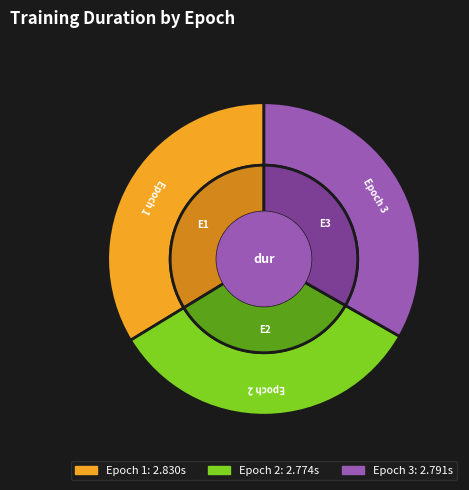

Which has a higher value, Epoch 3 or Epoch 2?

Epoch 3